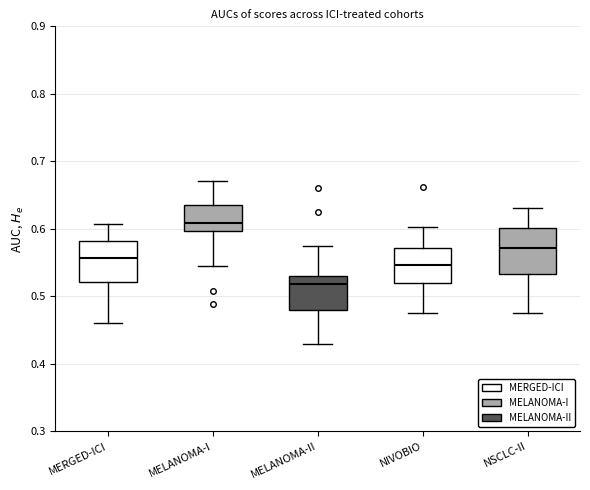

Which box is the tallest, from its lower edge to its upper edge?

NSCLC-II